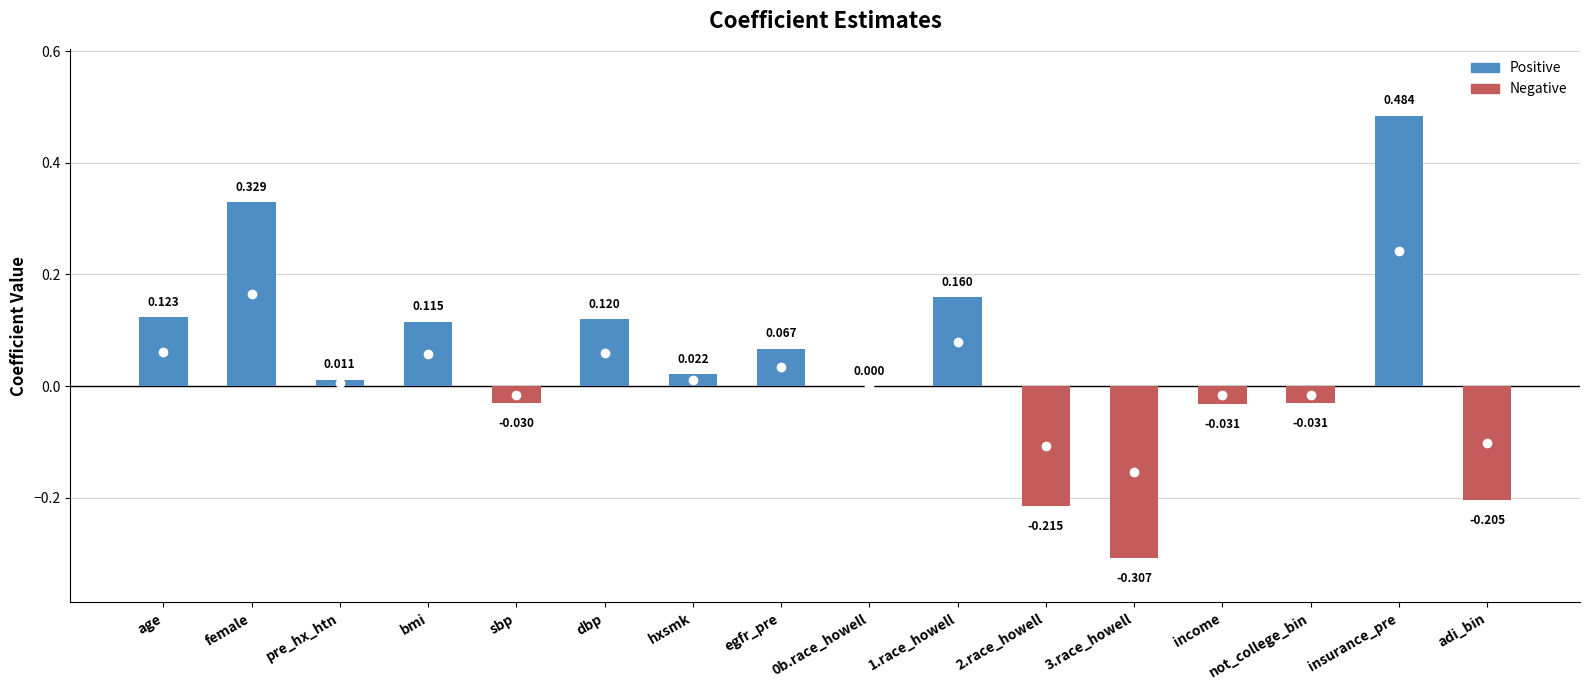

At which category does the chart reach its peak across all series?

insurance_pre